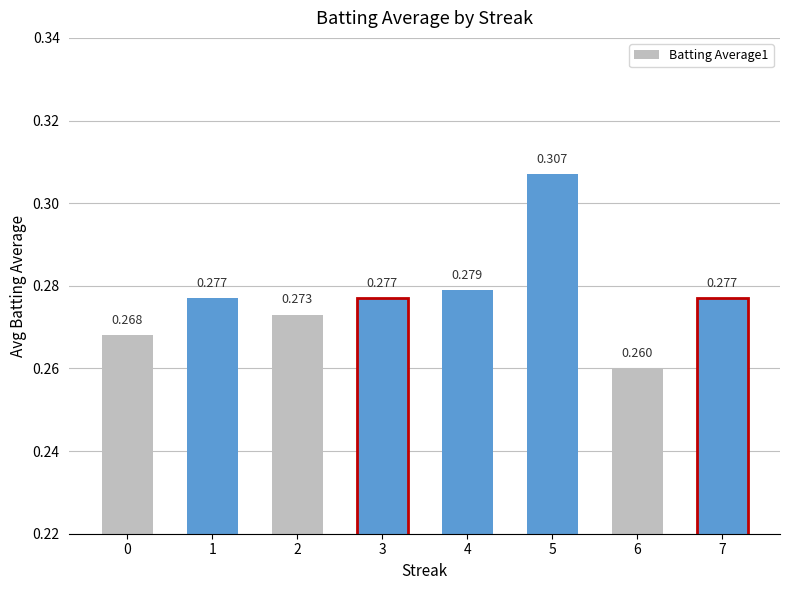

What is the sum of the values at 3 and 4?

0.6